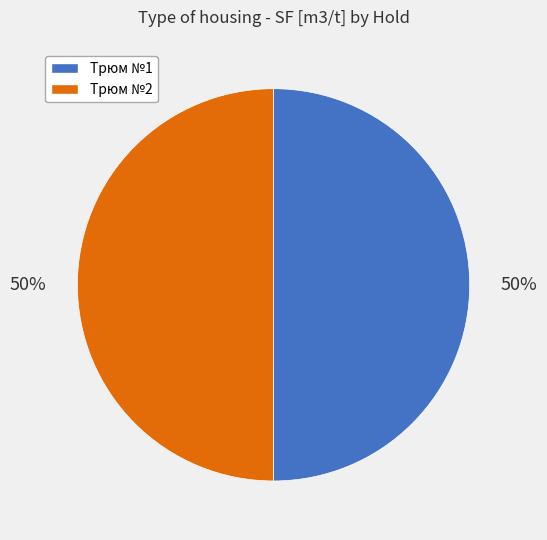

Combined, do Трюм №1 and Трюм №2 account for over 50%?

Yes